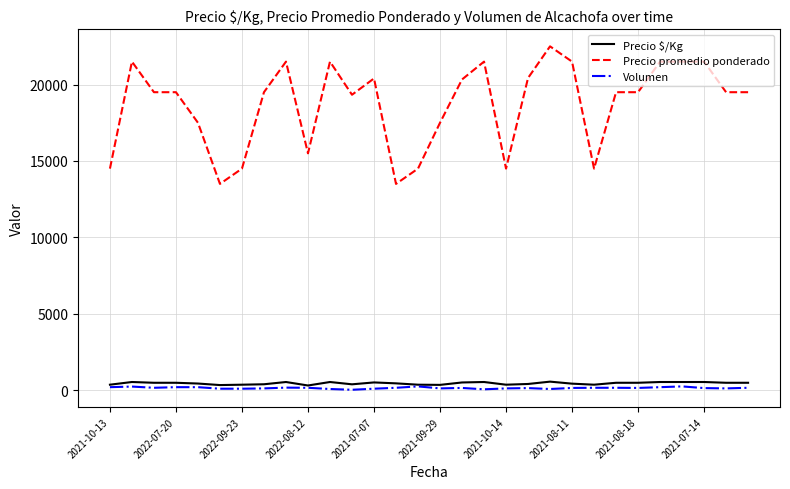

True or false: Precio promedio ponderado and Precio $/Kg intersect in this chart.

False